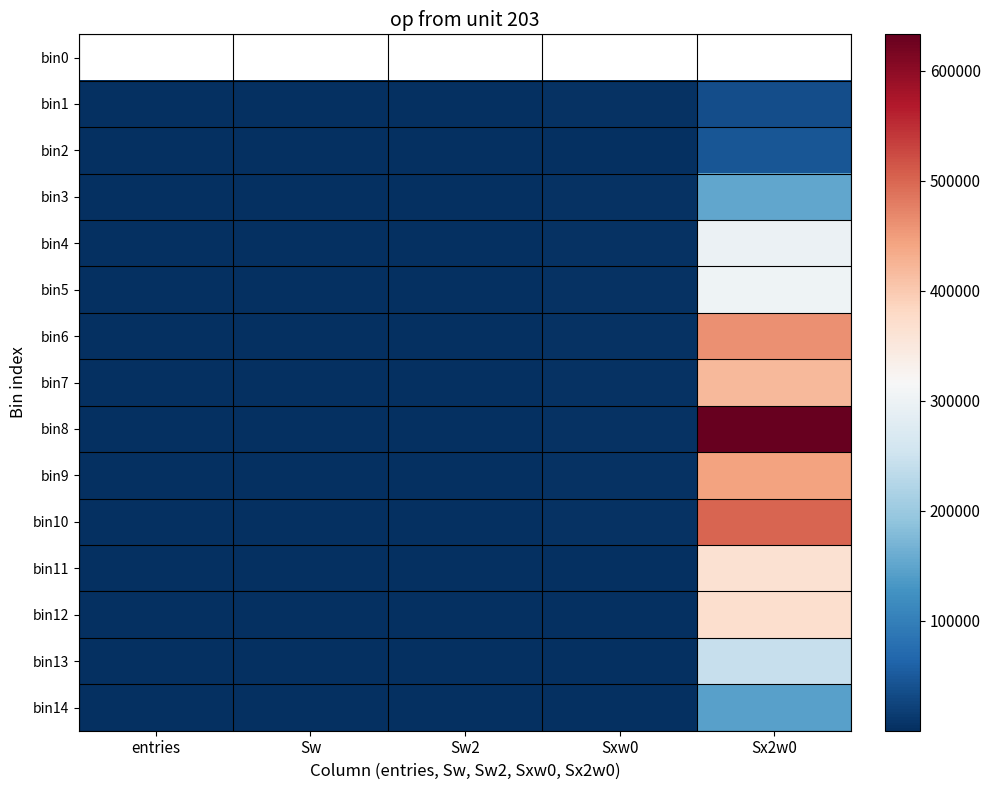

How many data points in bin11 are above 8?

2